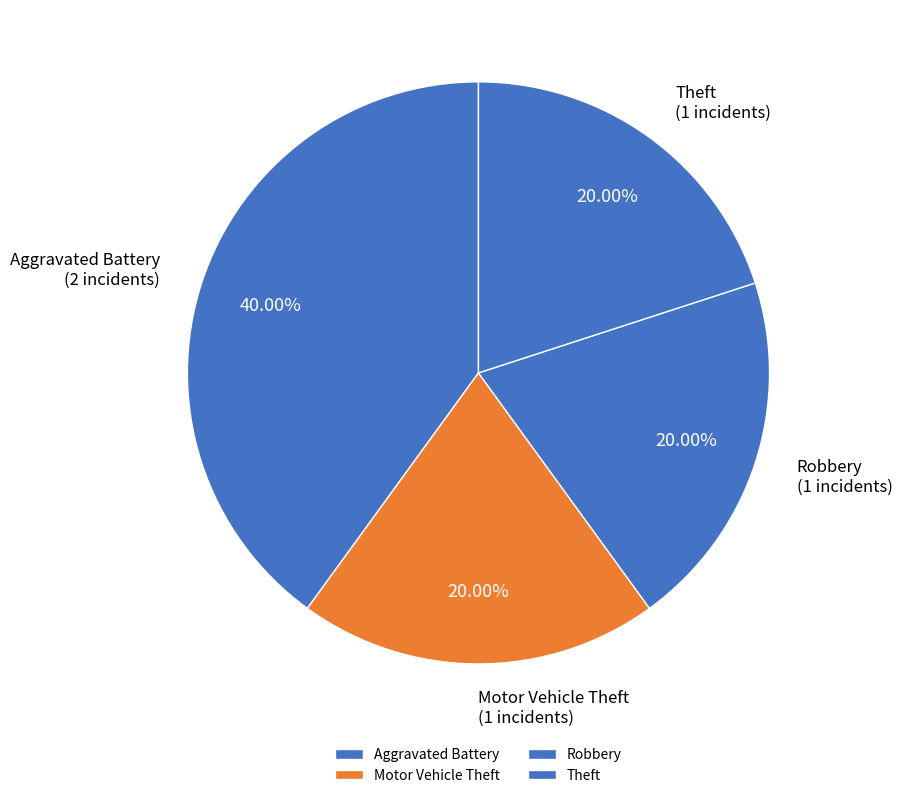

Between Theft and Aggravated Battery, which is larger?

Aggravated Battery